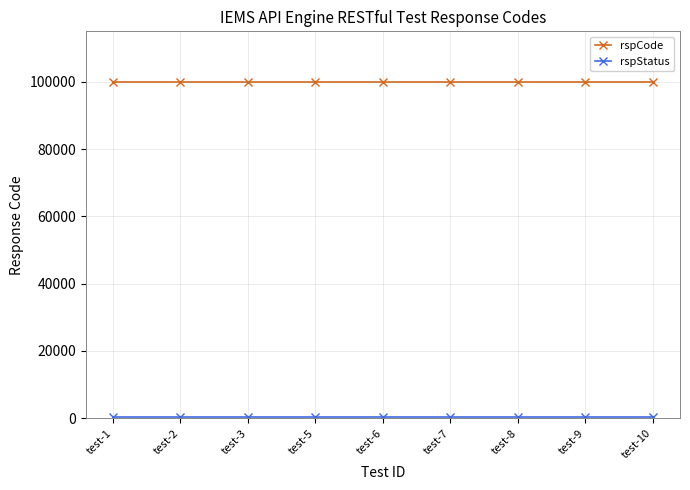

What is the maximum value shown in the chart?

100000